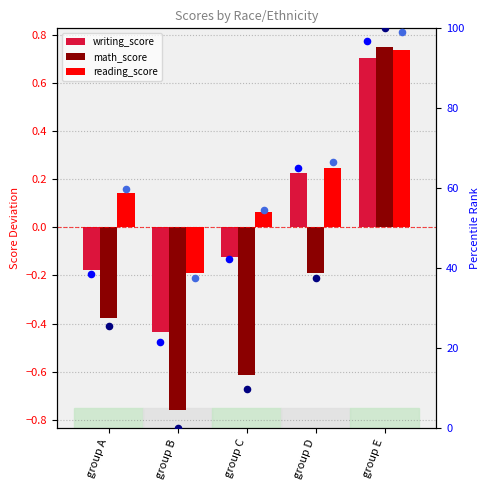

At which category is the sum across all series the highest?

group E